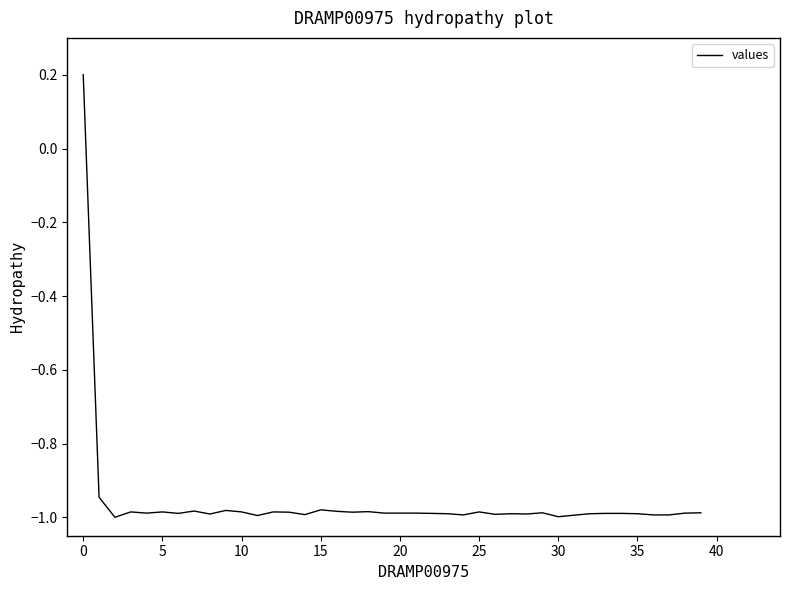

What is the difference between the maximum and minimum values?

1.2